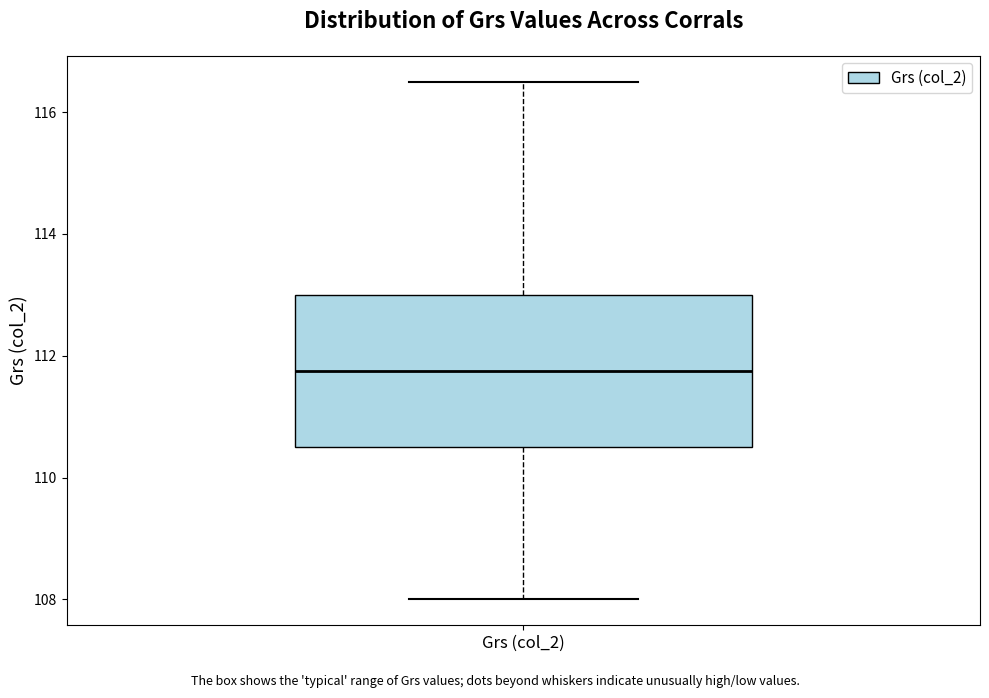

Transcribe this box plot: give where the median line is, the range the box spans, and where the two whiskers end, as read against the y-axis. The values are not printed on the chart, so give them approximately, as read against the axis.

median 111.8, box 110.6 to 113.0, whiskers 108.0 to 116.6